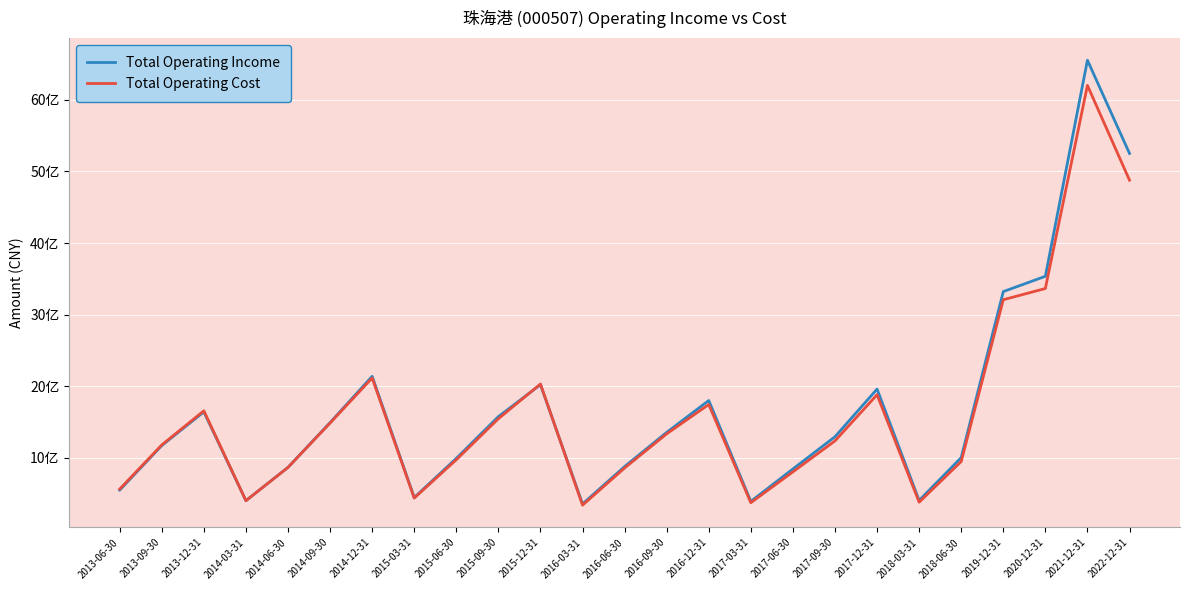

What is the minimum value shown in the chart?

340275538.4